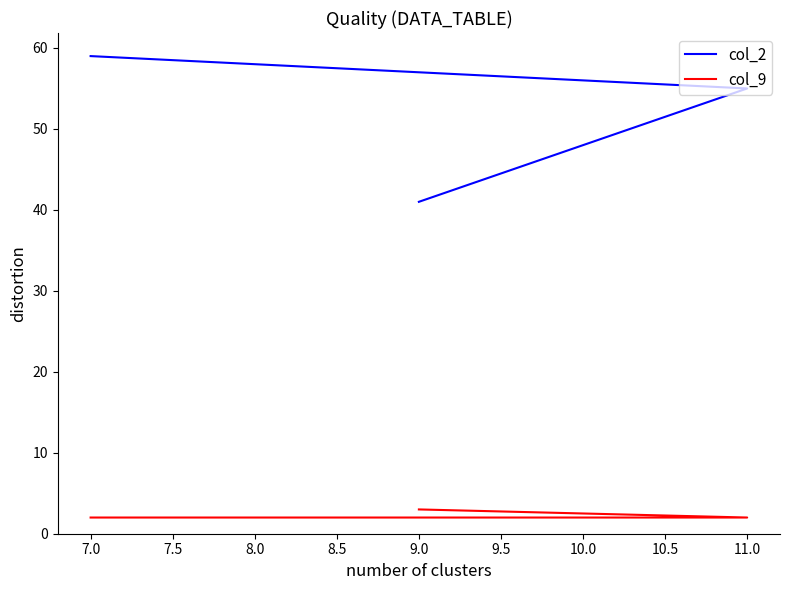

What is the maximum value for col_9?

3